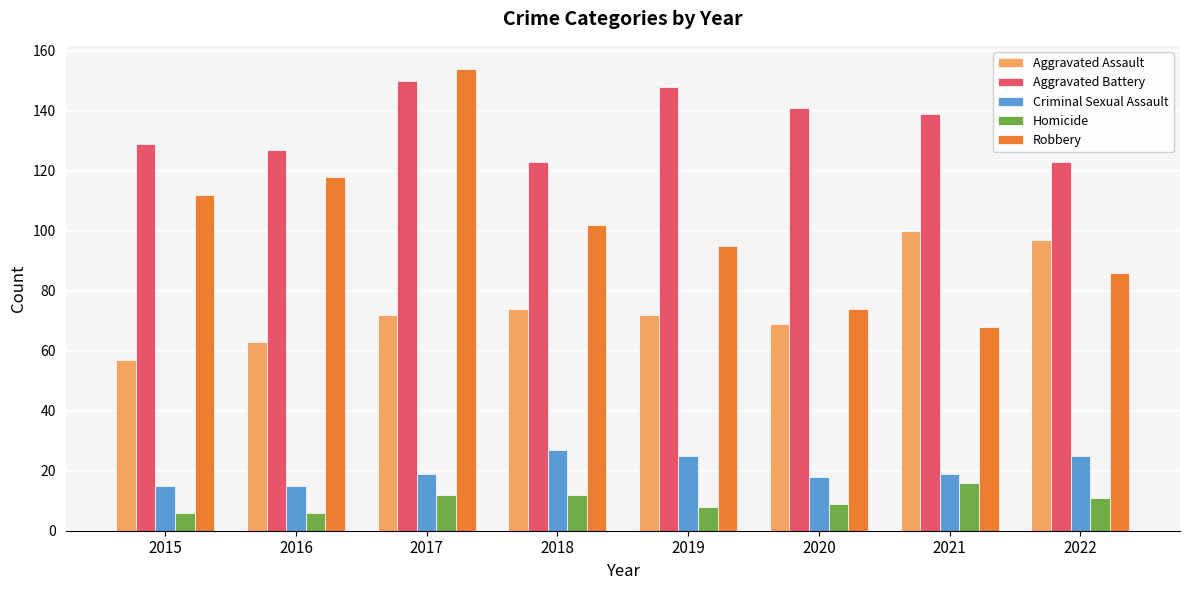

What is the sum of all Criminal Sexual Assault values?

163